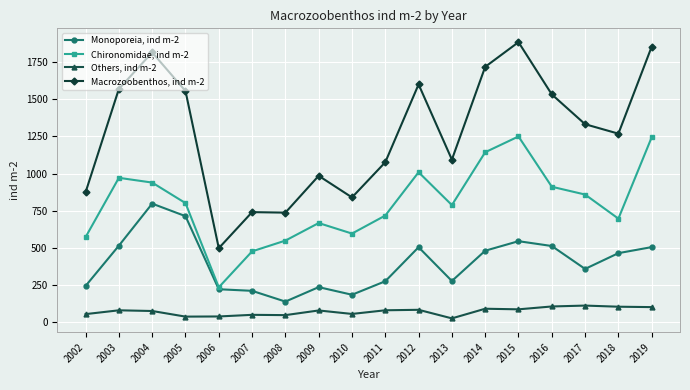

At which label does Monoporeia, ind m-2 first exceed 465?

2003